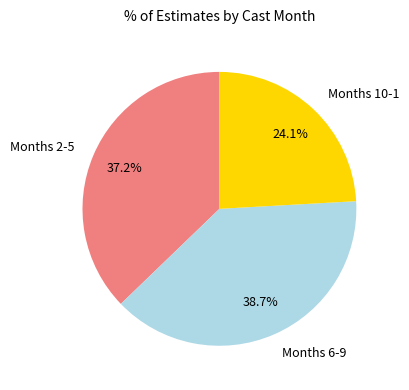

Which slice is the smallest?

Months 10-1